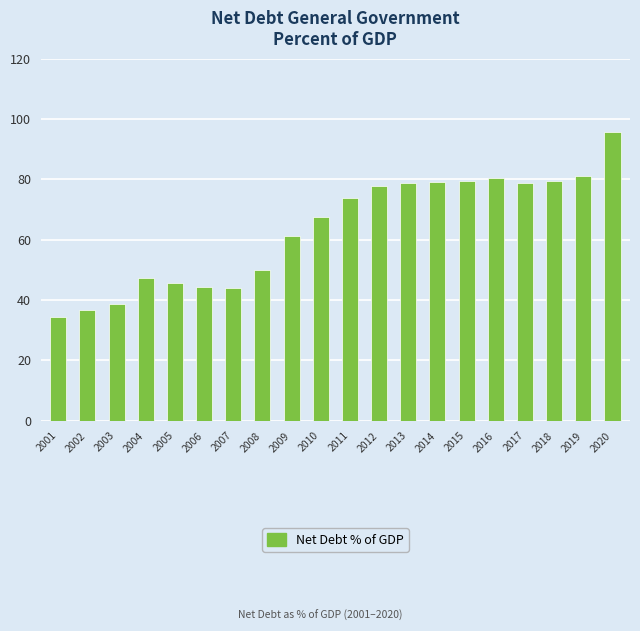

What is the value of the 8th bar from the left?

50.0